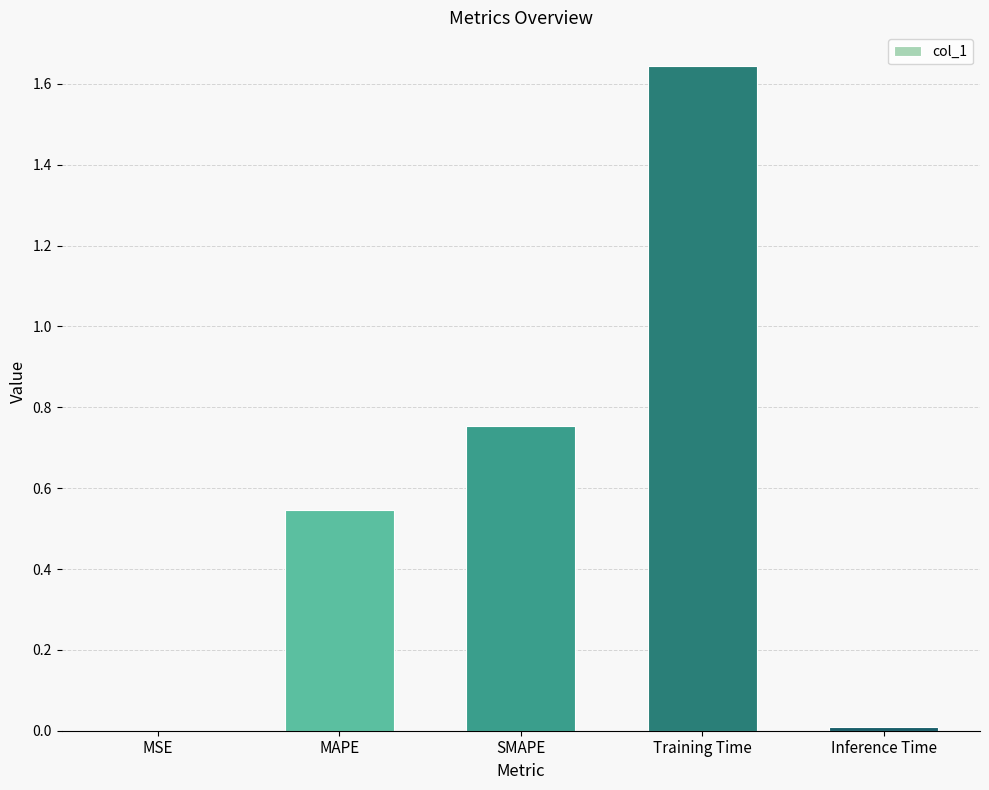

What is the ratio of the value at MAPE to the value at Training Time?

0.3